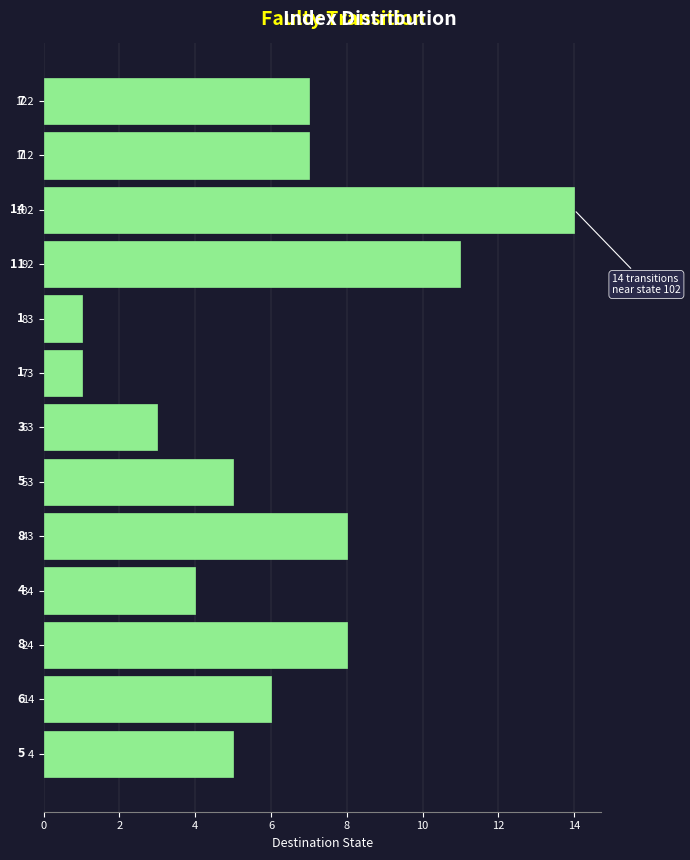

Reading bottom to top, transcribe this chart: for each bar, give the range it covers on the y-axis and its length. The bar edges are not printed on the chart, so give them approximately, as read against the axis.

0 to 10: 5
10 to 20: 6
20 to 29: 8
29 to 39: 4
39 to 49: 8
49 to 59: 5
59 to 68: 3
68 to 78: 1
78 to 88: 1
88 to 98: 11
98 to 107: 14
107 to 117: 7
117 to 127: 7